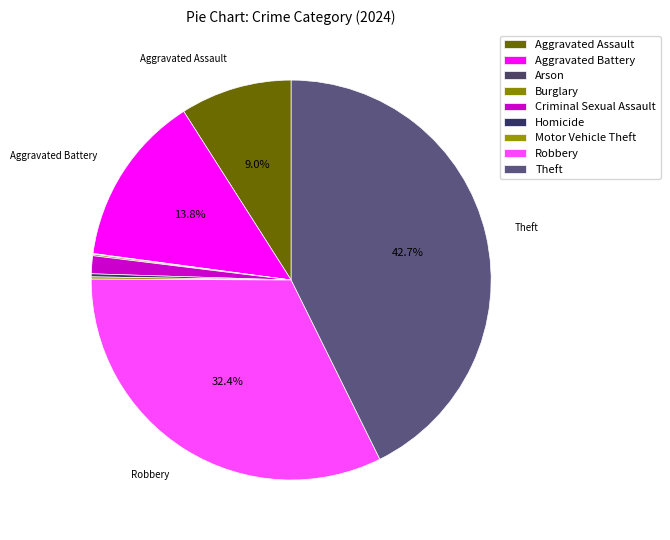

What is the smallest slice in the pie chart?

Arson